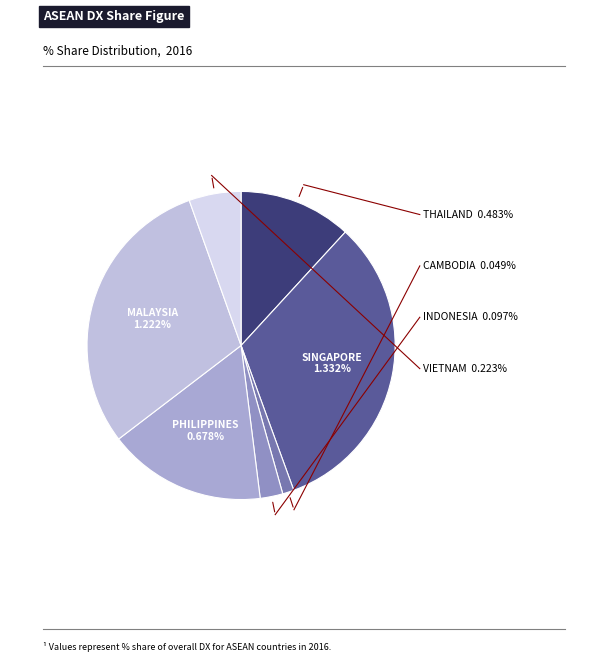

Is it true that PHILIPPINES is 17% of the pie?

True